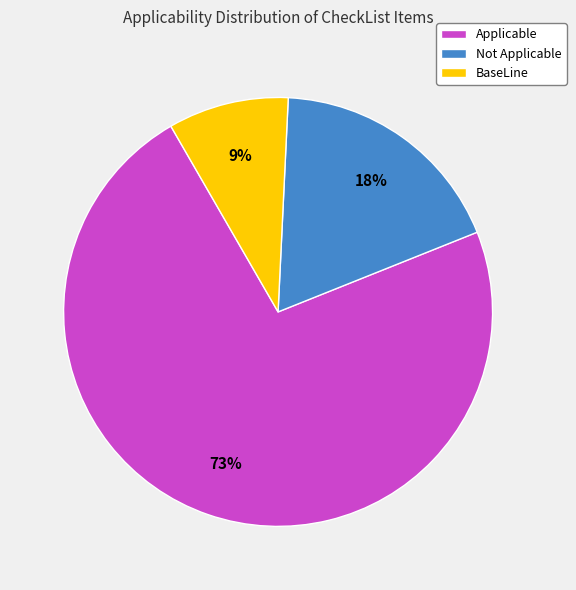

Which category has the smallest portion of the pie?

BaseLine